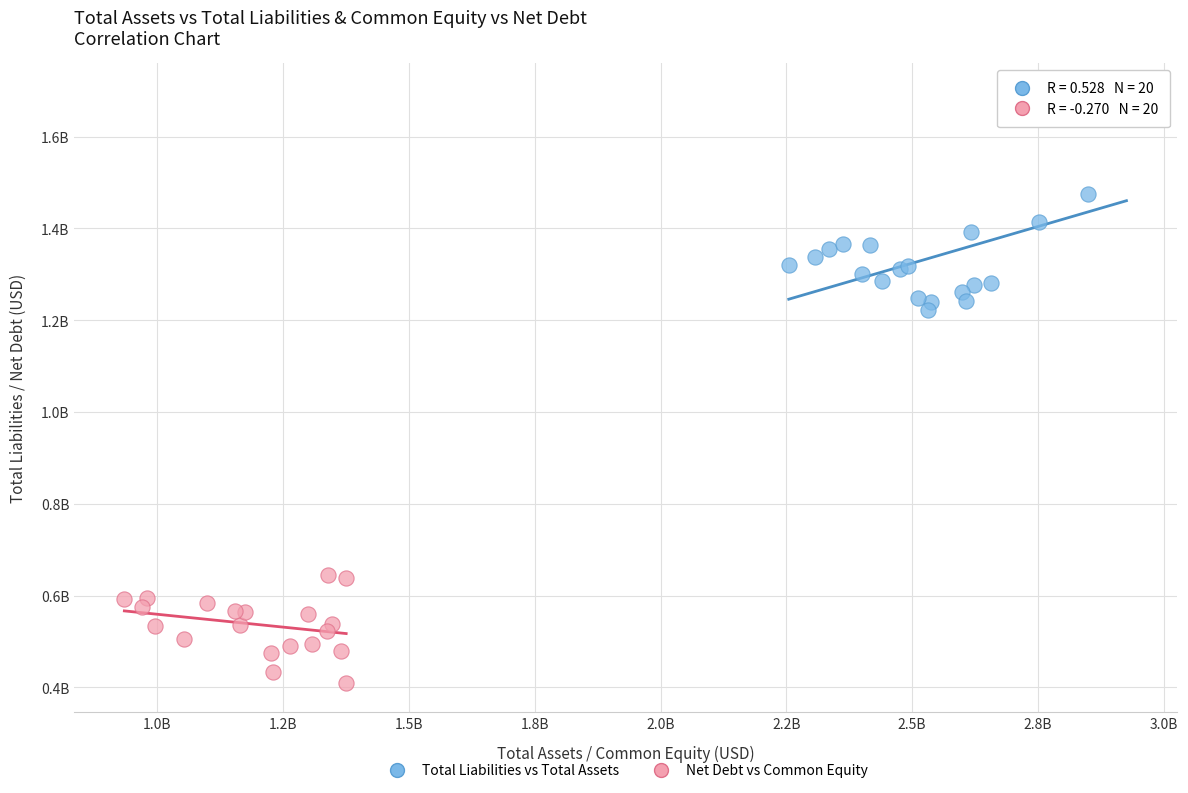

Which series contains the highest Y value?

Total Liabilities vs Total Assets